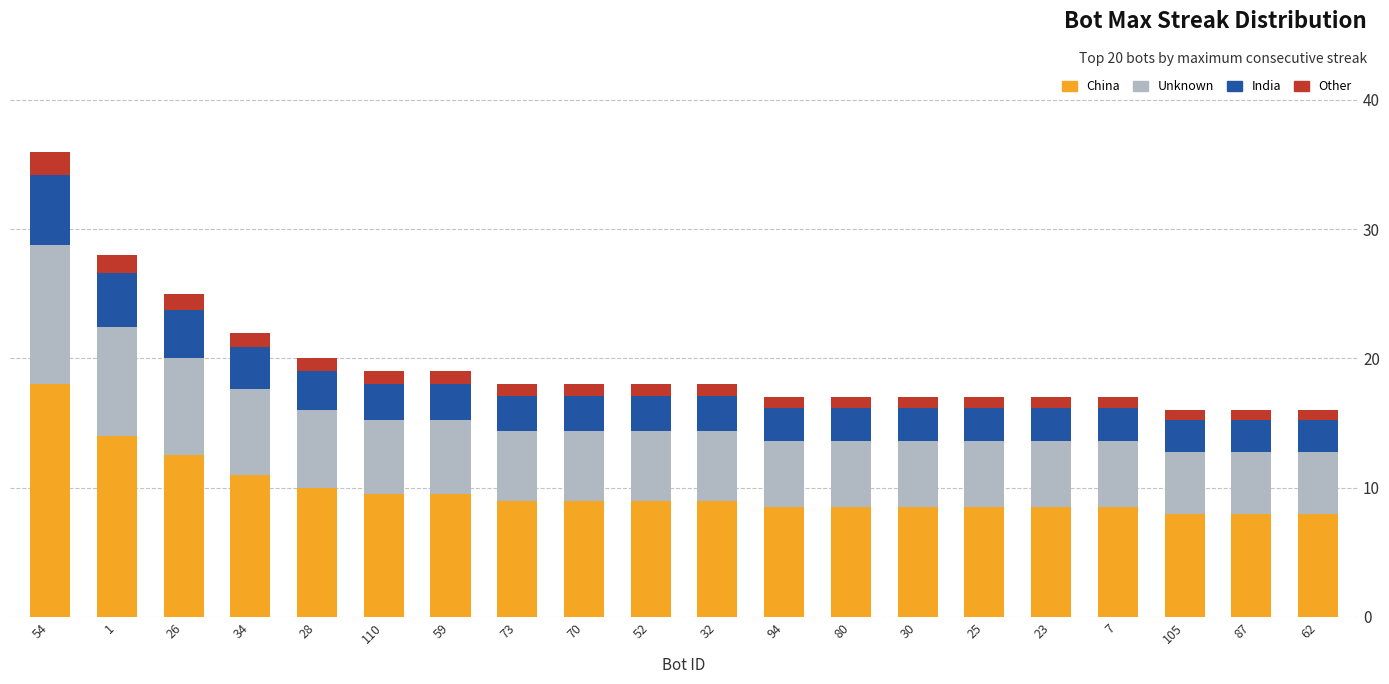

What is the difference between the maximum and minimum values in the China series?

10.0